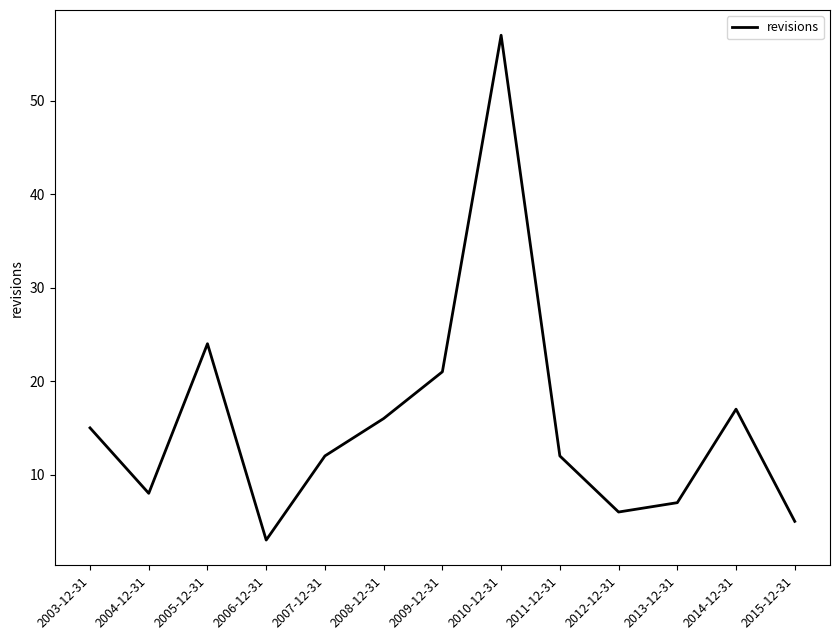

What position from the left is 2015-12-31?

13